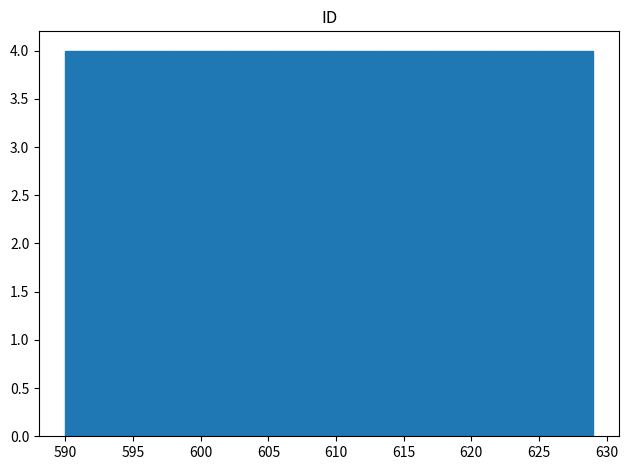

Reading left to right, list every bar in this chart as the range it spans on the x-axis followed by its height. Neither the bar edges nor the heights are printed on the chart, so give them approximately, as read against the axes.

590.0 to 593.9: 4
593.9 to 597.8: 4
597.8 to 601.7: 4
601.7 to 605.6: 4
605.6 to 609.5: 4
609.5 to 613.4: 4
613.4 to 617.3: 4
617.3 to 621.2: 4
621.2 to 625.1: 4
625.1 to 629.0: 4